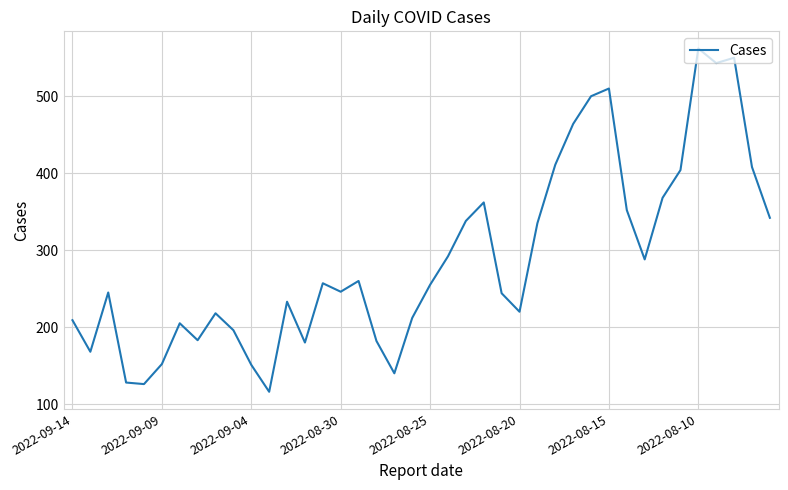

Does the chart display data point markers on the line(s)?

No